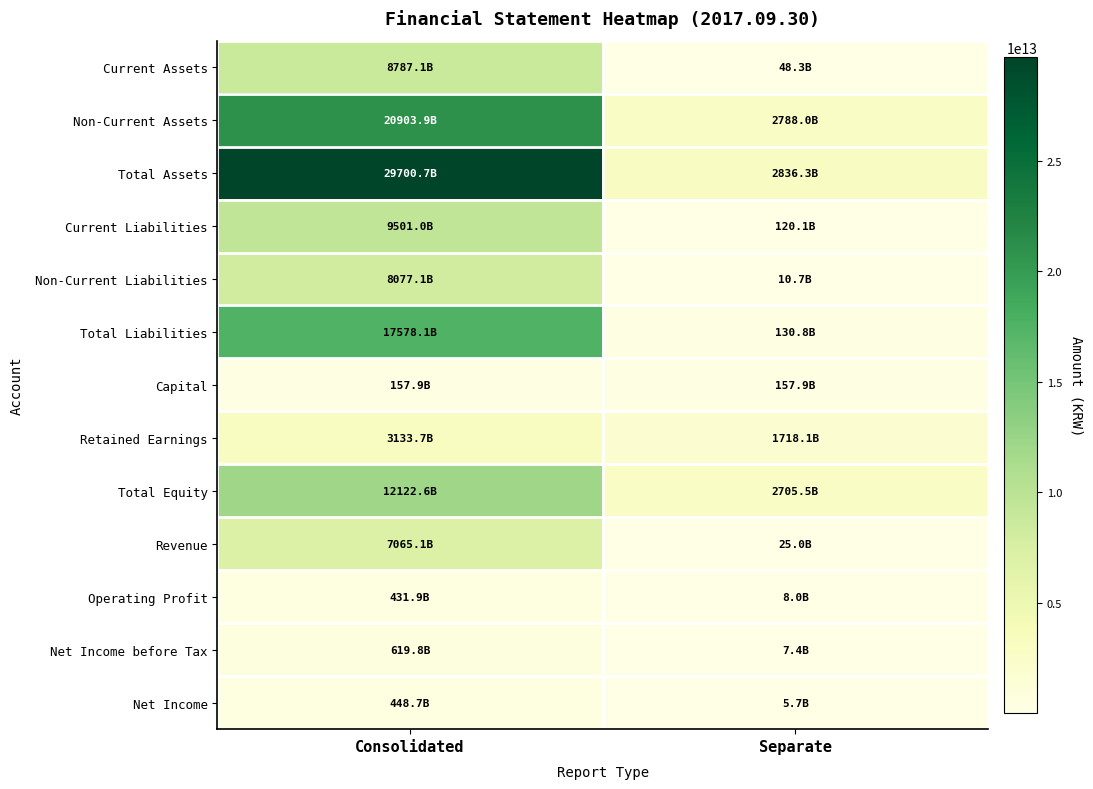

Which series has the widest spread of values?

Total Assets